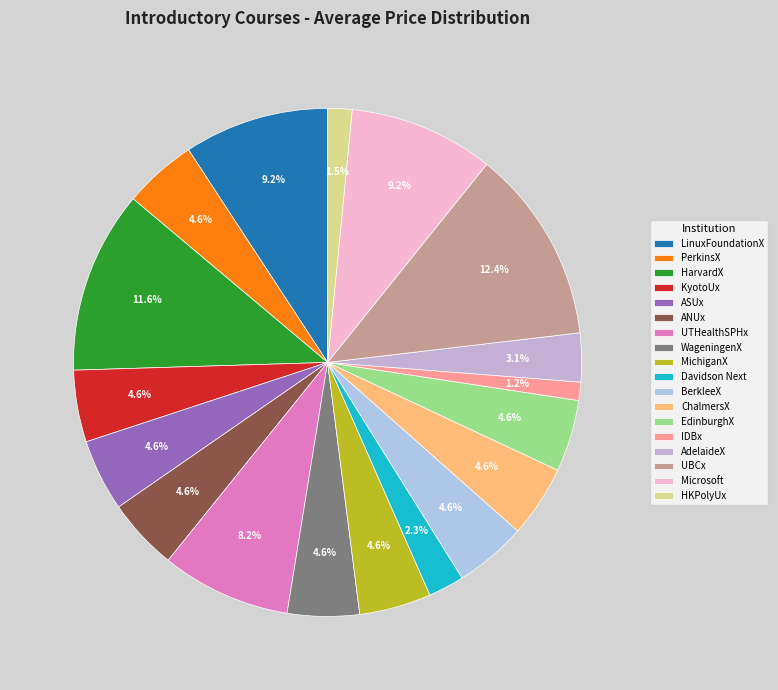

What is the largest slice in the pie chart?

UBCx